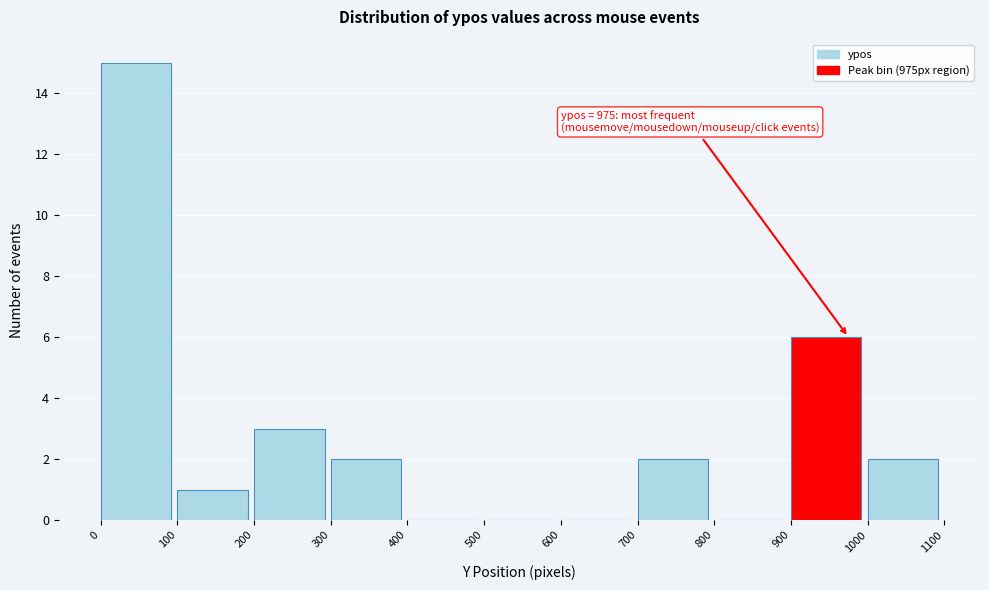

Which range on the x-axis has the tallest bar?

0 to 100